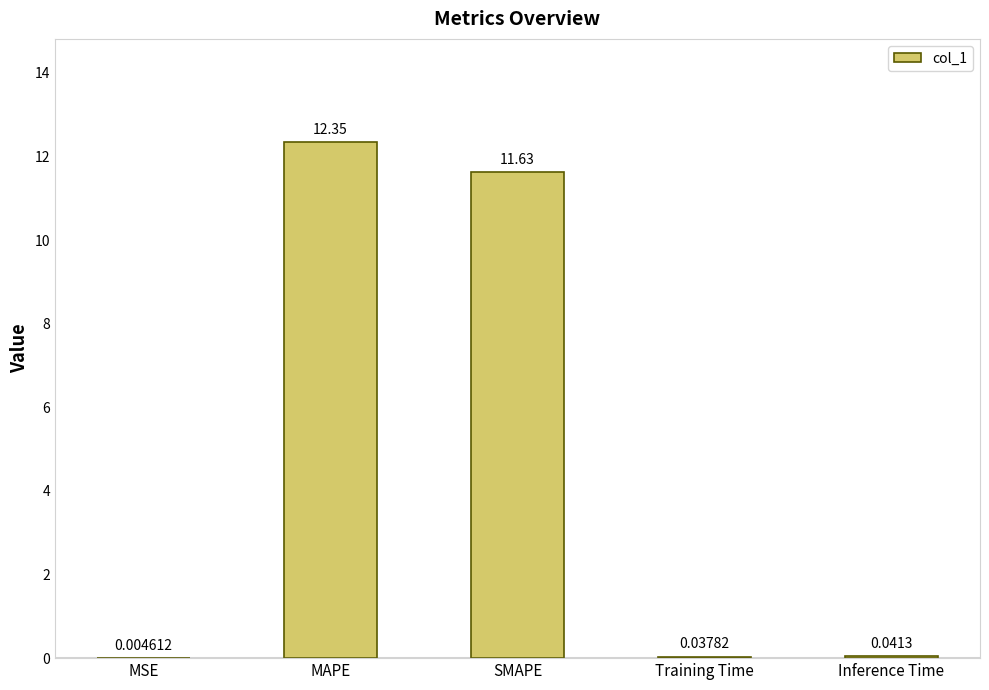

Where is the data nearest to the value 6?

SMAPE